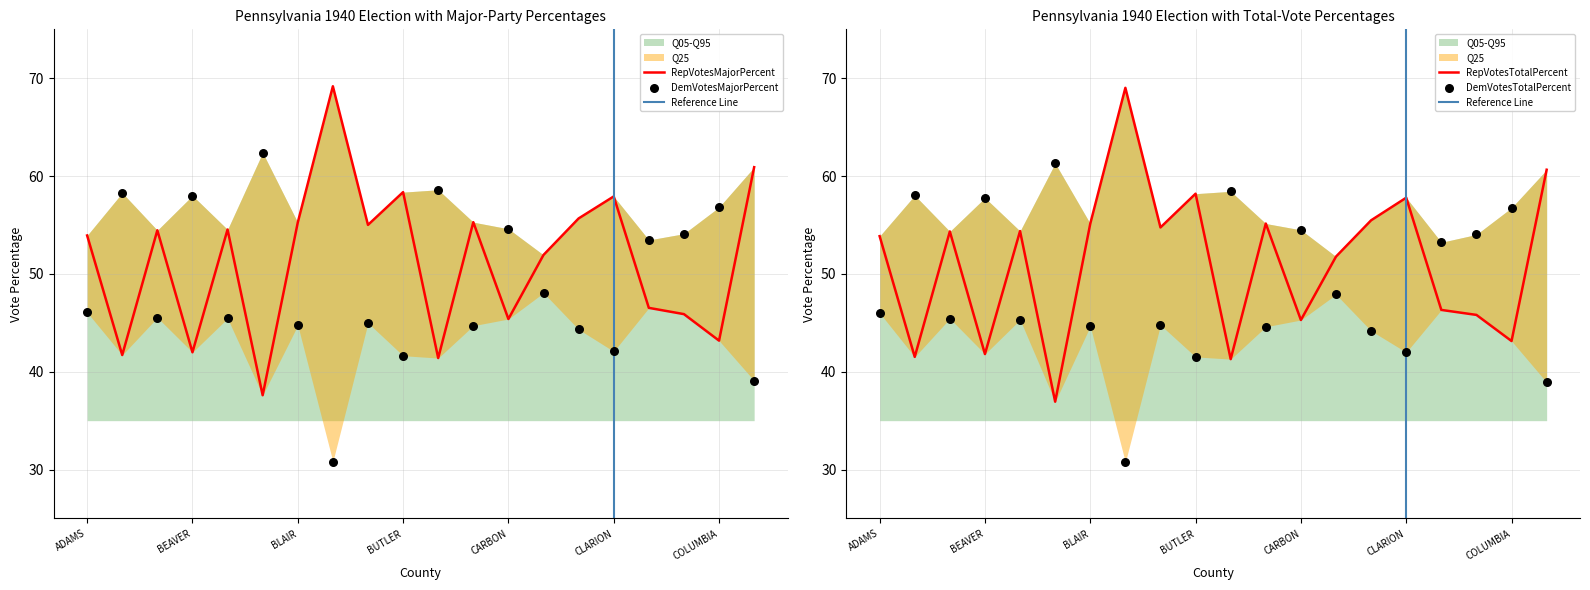

Which series has the largest total across all categories?

RepVotesMajorPercent